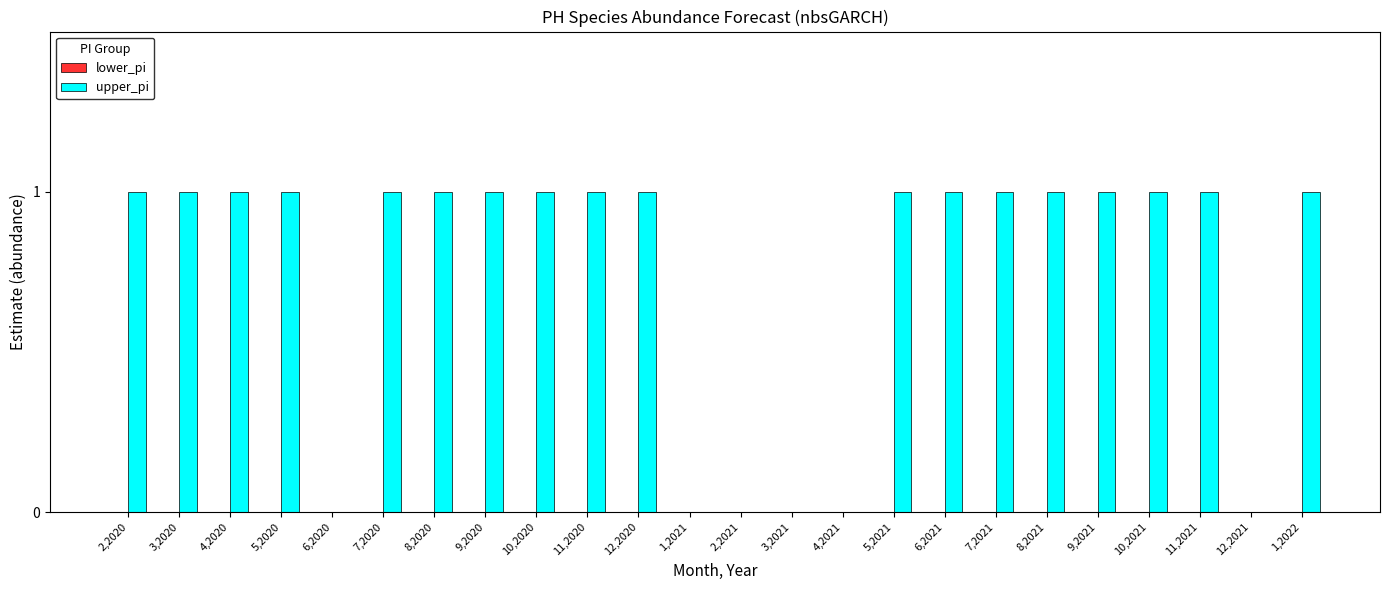

How many data points does each series have?

24